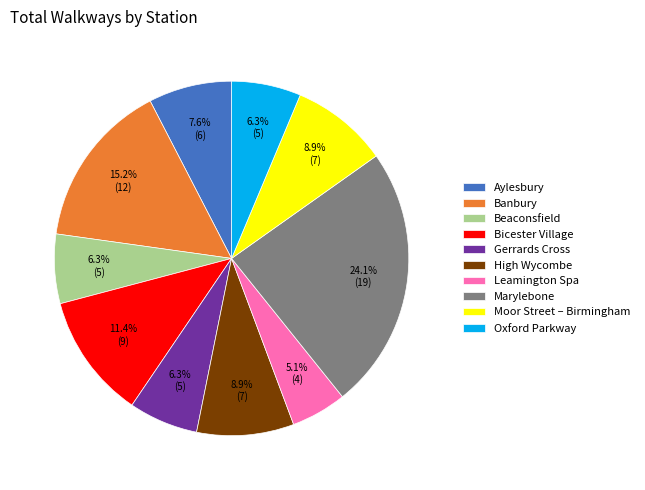

Does Oxford Parkway represent more than half of the total?

No